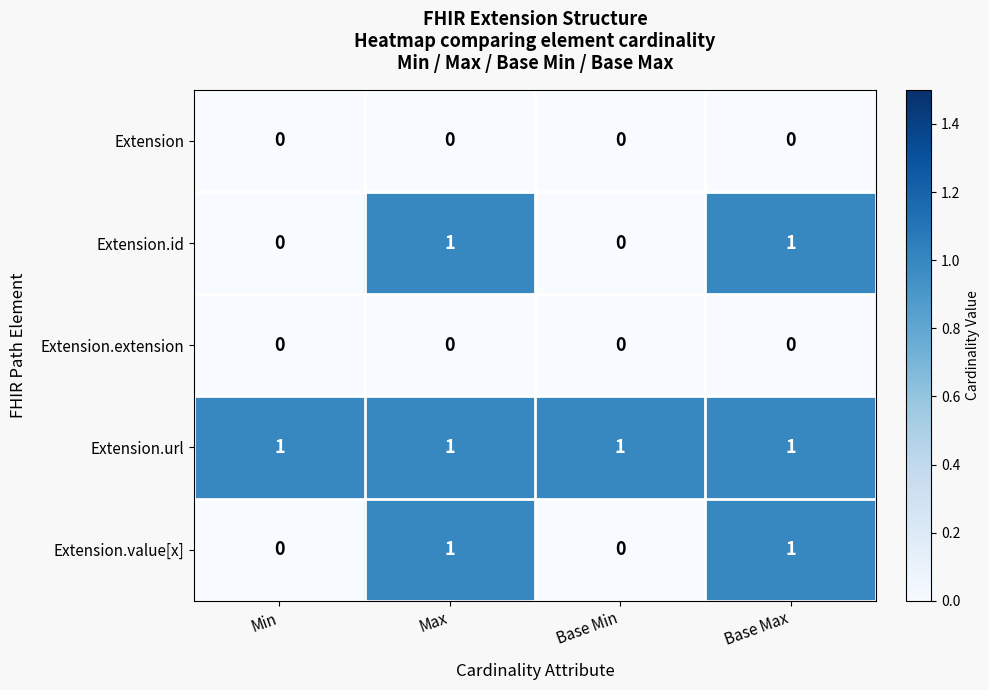

Which series has the largest total across all categories?

Extension.url